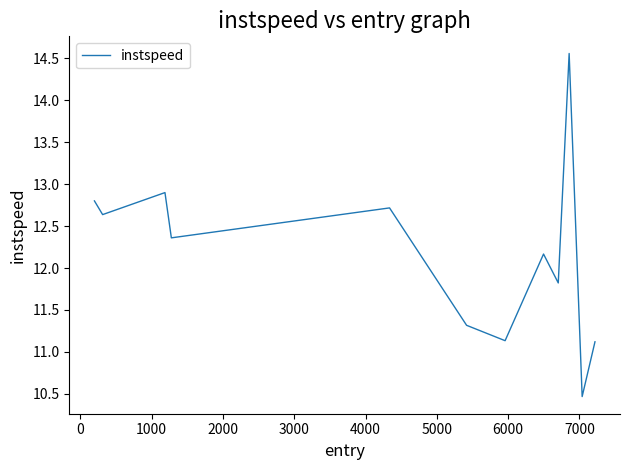

What is the difference between the maximum and minimum values?

4.1